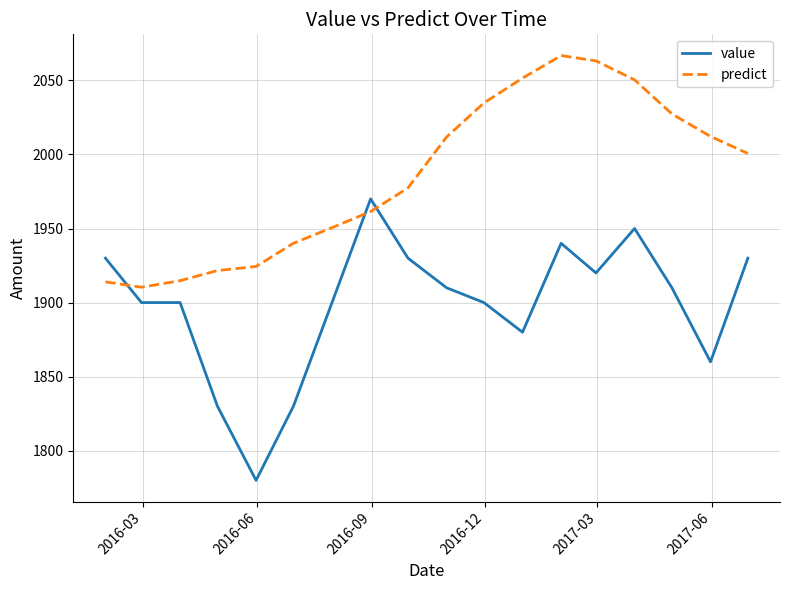

What is the sum of all predict values?

35733.1